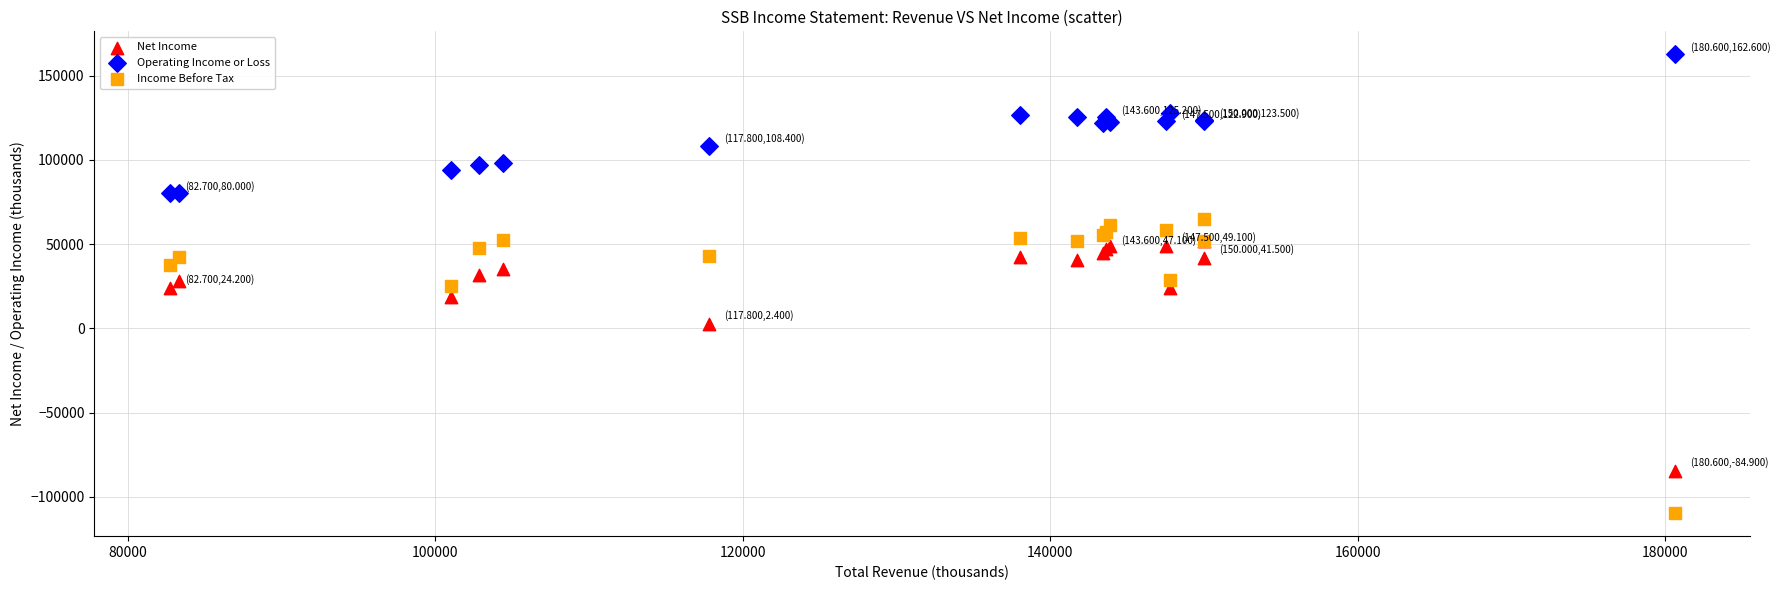

What are all the series names shown in the legend?

Net Income, Operating Income or Loss, Income Before Tax